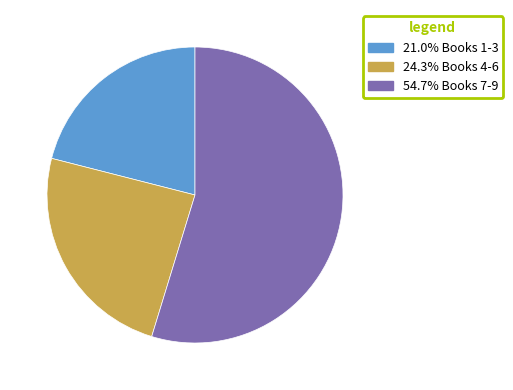

Does any single category account for the majority?

Yes